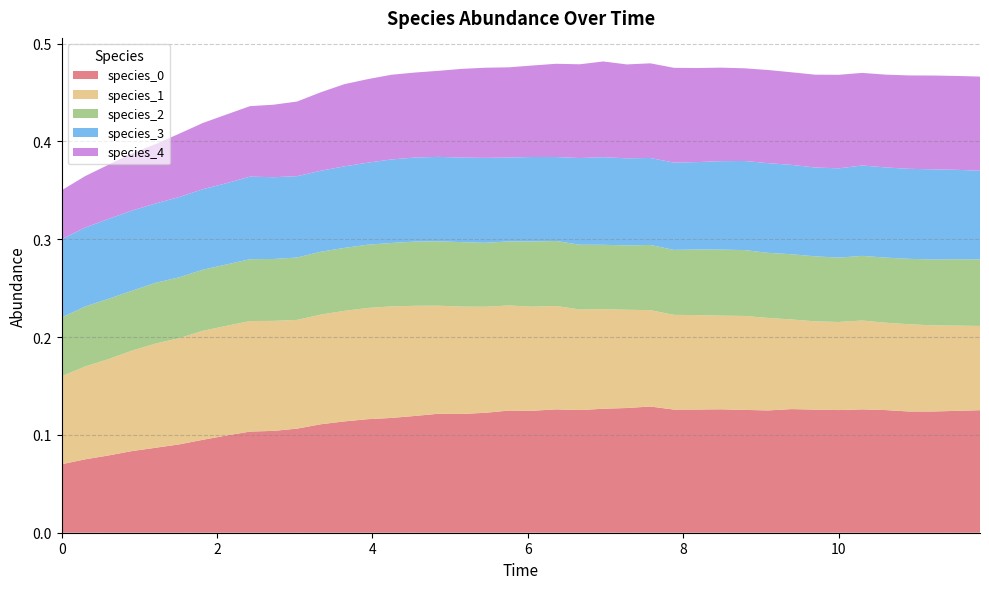

Reading left to right, extract all data points from this chart.

species_0: 0=0.1	1=0.1	2=0.1	3=0.1	4=0.1	5=0.1	6=0.1	7=0.1	8=0.1	9=0.1	10=0.1	11=0.1	12=0.1	13=0.1	14=0.1	15=0.1	16=0.1	17=0.1	18=0.1	19=0.1	20=0.1	21=0.1	22=0.1	23=0.1	24=0.1	25=0.1	26=0.1	27=0.1	28=0.1	29=0.1	30=0.1	31=0.1	32=0.1	33=0.1	34=0.1	35=0.1	36=0.1	37=0.1	38=0.1	39=0.1
species_1: 0=0.1	1=0.1	2=0.1	3=0.1	4=0.1	5=0.1	6=0.1	7=0.1	8=0.1	9=0.1	10=0.1	11=0.1	12=0.1	13=0.1	14=0.1	15=0.1	16=0.1	17=0.1	18=0.1	19=0.1	20=0.1	21=0.1	22=0.1	23=0.1	24=0.1	25=0.1	26=0.1	27=0.1	28=0.1	29=0.1	30=0.1	31=0.1	32=0.1	33=0.1	34=0.1	35=0.1	36=0.1	37=0.1	38=0.1	39=0.1
species_2: 0=0.1	1=0.1	2=0.1	3=0.1	4=0.1	5=0.1	6=0.1	7=0.1	8=0.1	9=0.1	10=0.1	11=0.1	12=0.1	13=0.1	14=0.1	15=0.1	16=0.1	17=0.1	18=0.1	19=0.1	20=0.1	21=0.1	22=0.1	23=0.1	24=0.1	25=0.1	26=0.1	27=0.1	28=0.1	29=0.1	30=0.1	31=0.1	32=0.1	33=0.1	34=0.1	35=0.1	36=0.1	37=0.1	38=0.1	39=0.1
species_3: 0=0.1	1=0.1	2=0.1	3=0.1	4=0.1	5=0.1	6=0.1	7=0.1	8=0.1	9=0.1	10=0.1	11=0.1	12=0.1	13=0.1	14=0.1	15=0.1	16=0.1	17=0.1	18=0.1	19=0.1	20=0.1	21=0.1	22=0.1	23=0.1	24=0.1	25=0.1	26=0.1	27=0.1	28=0.1	29=0.1	30=0.1	31=0.1	32=0.1	33=0.1	34=0.1	35=0.1	36=0.1	37=0.1	38=0.1	39=0.1
species_4: 0=0.1	1=0.1	2=0.1	3=0.1	4=0.1	5=0.1	6=0.1	7=0.1	8=0.1	9=0.1	10=0.1	11=0.1	12=0.1	13=0.1	14=0.1	15=0.1	16=0.1	17=0.1	18=0.1	19=0.1	20=0.1	21=0.1	22=0.1	23=0.1	24=0.1	25=0.1	26=0.1	27=0.1	28=0.1	29=0.1	30=0.1	31=0.1	32=0.1	33=0.1	34=0.1	35=0.1	36=0.1	37=0.1	38=0.1	39=0.1